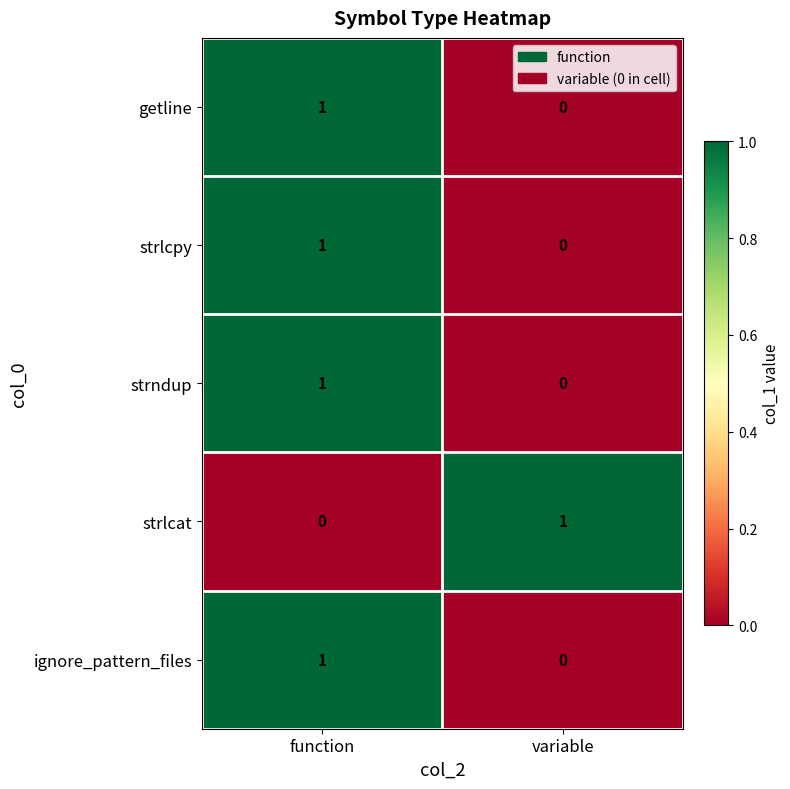

List the labels in order of strndup value, largest first.

function, variable